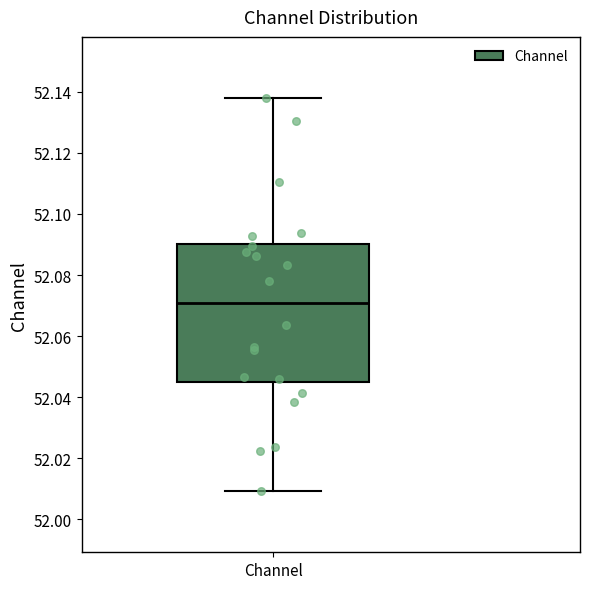

Read this box plot against the y-axis: the position of the median line, the range covered by the box, and the ends of both whiskers. The values are not printed on the chart, so give them approximately, as read against the axis.

median 52.070, box 52.044 to 52.090, whiskers 52.010 to 52.138